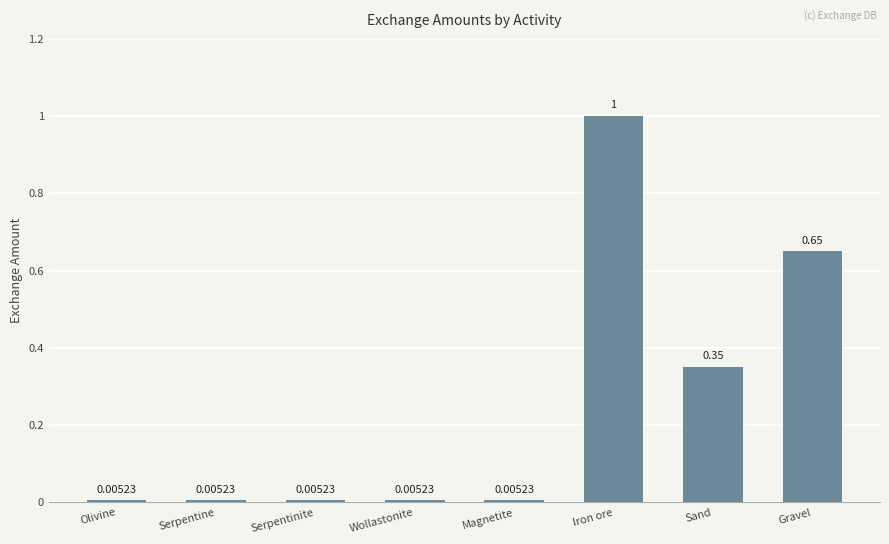

What is the difference between the maximum and minimum values?

1.0